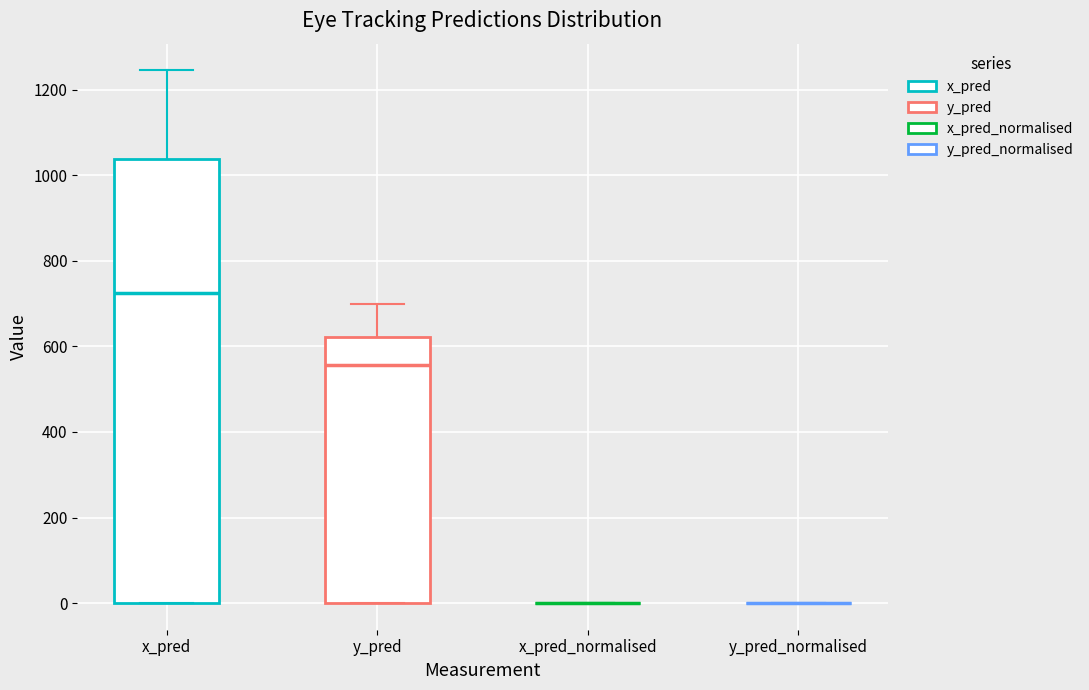

Where does the median line of the box for x_pred sit on the y-axis? The values are not printed on the chart, so give them approximately, as read against the axis.

720